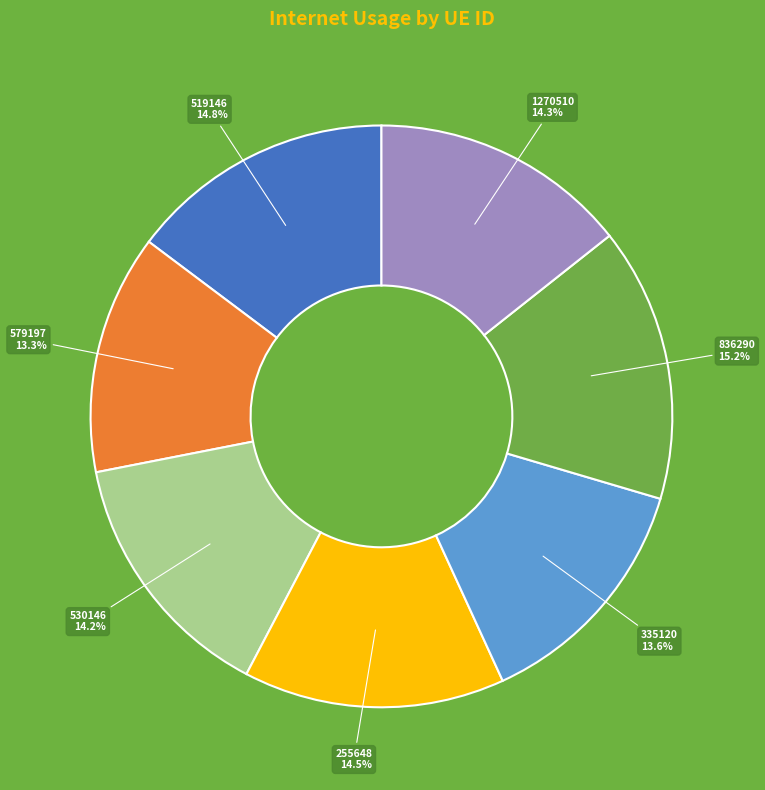

Is 335120 the majority of the pie?

No